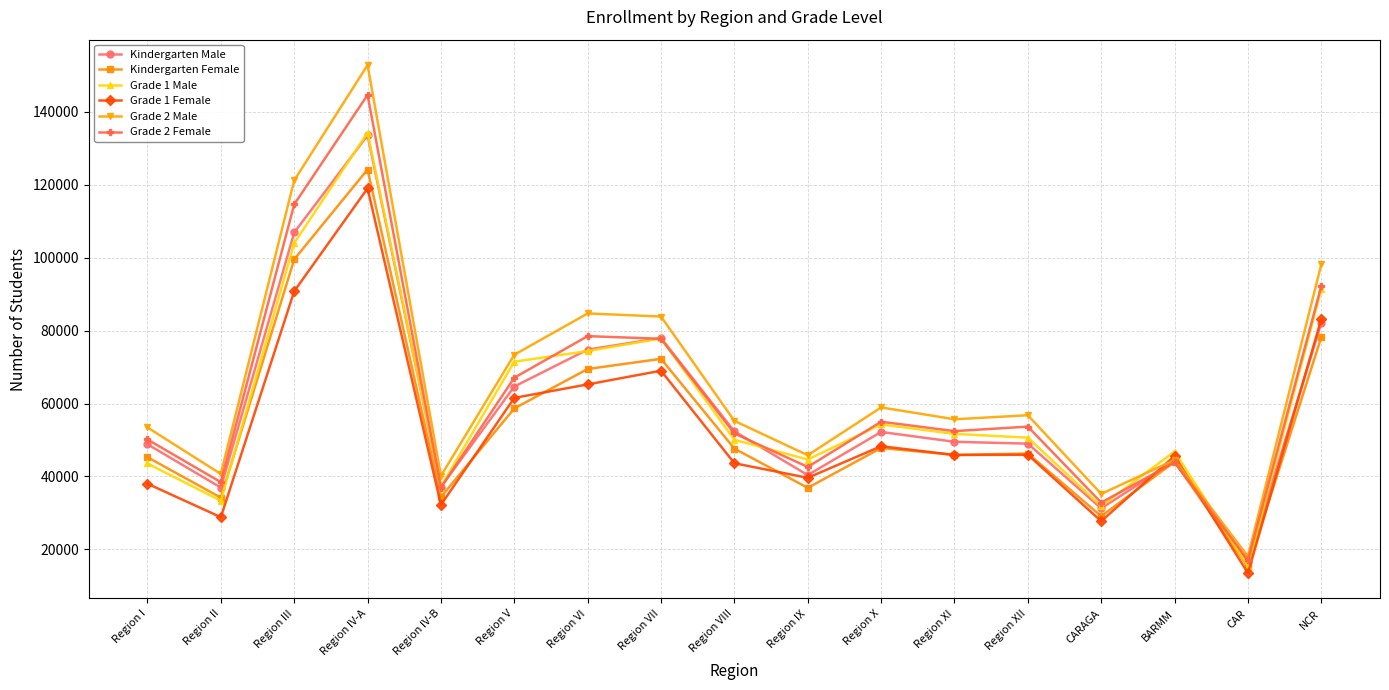

What is the difference between the second highest and second lowest values in the Grade 2 Female series?

81807